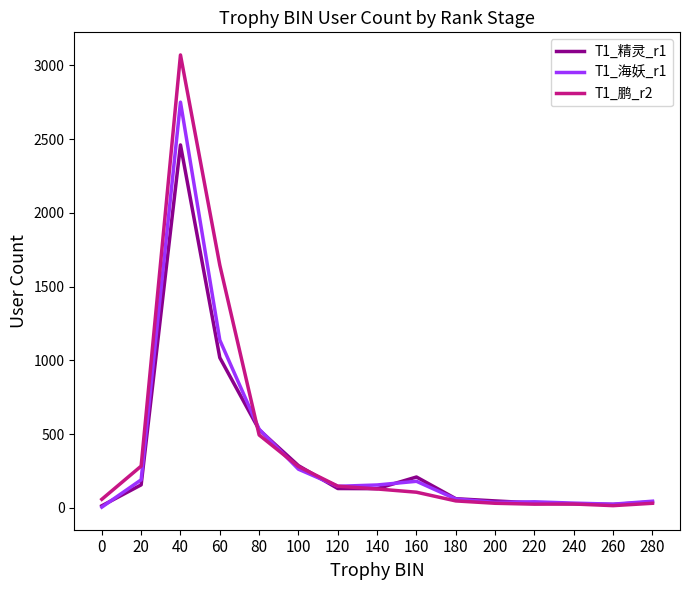

Is this an area chart (filled region under the line)?

No